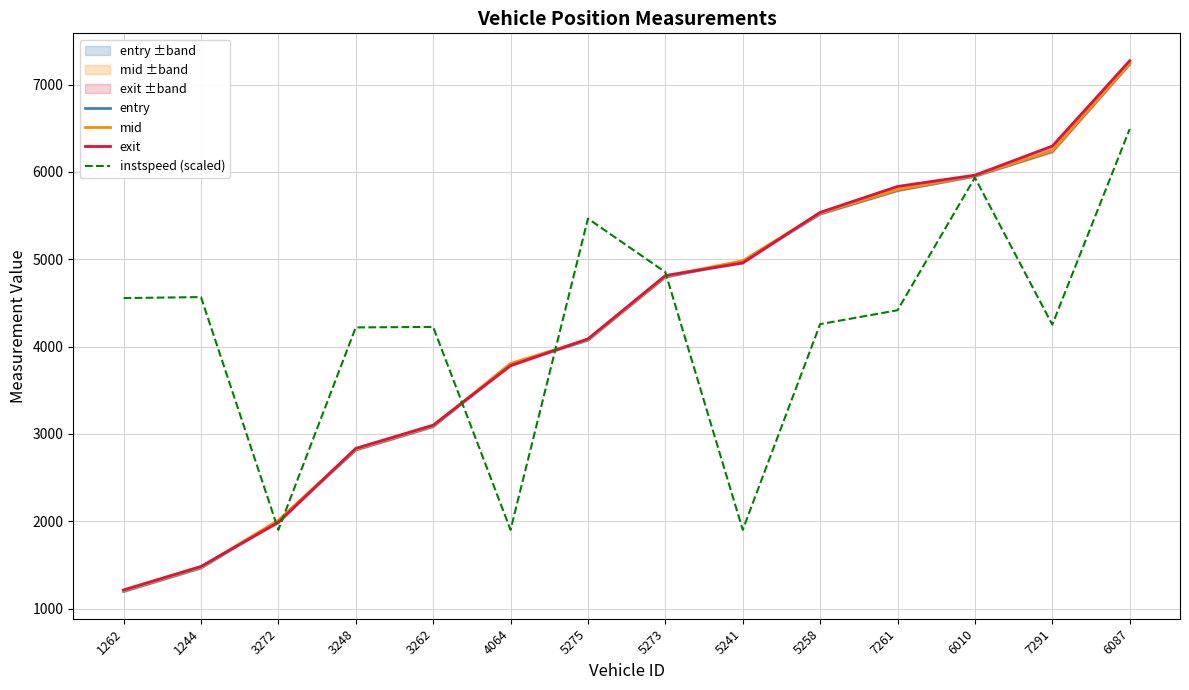

How many intersections are there between mid and instspeed (scaled)?

5